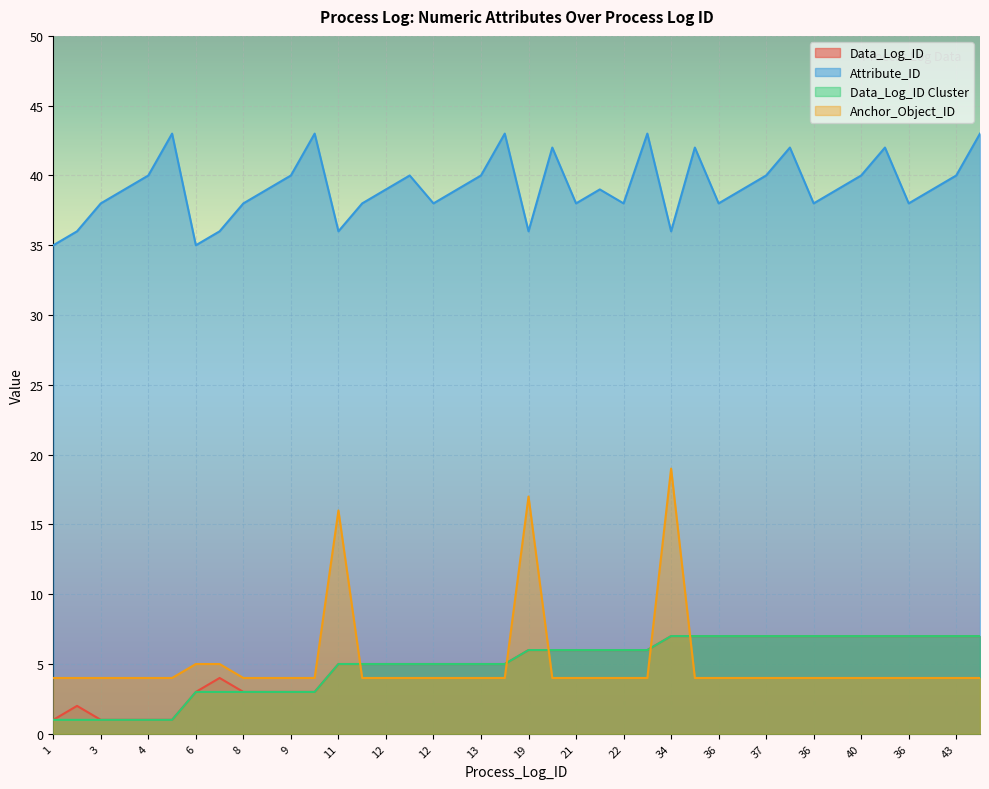

Which series changed the most between 34 and 39?

Anchor_Object_ID